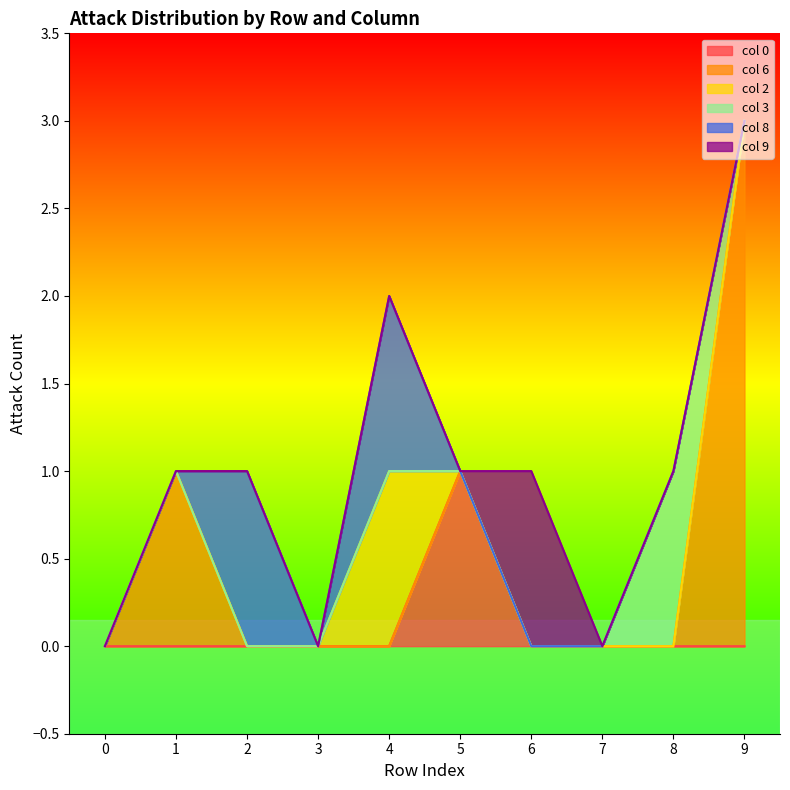

The value of col 3 at 5 is 0. True or false?

True